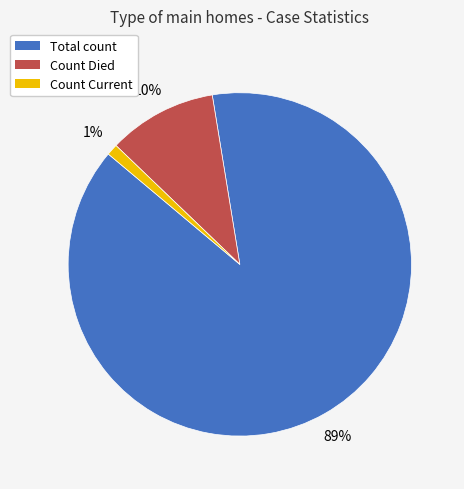

Is there any slice that represents more than half of the pie?

Yes